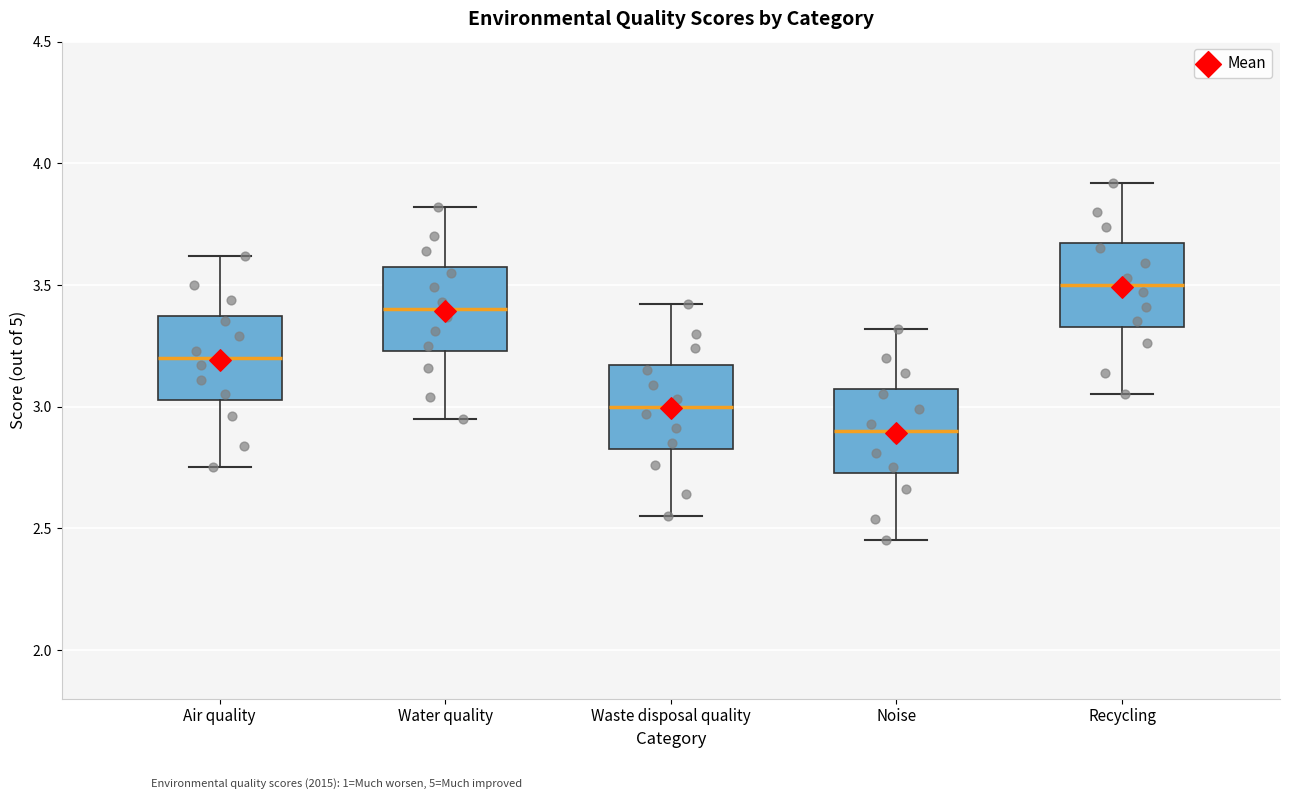

Reading left to right, transcribe this box plot: for each box, give where its median line is, the range the box spans, and where its two whiskers end, as read against the y-axis. The values are not printed on the chart, so give them approximately, as read against the axis.

Air quality: median 3.20, box 3.05 to 3.35, whiskers 2.75 to 3.60
Water quality: median 3.40, box 3.25 to 3.55, whiskers 2.95 to 3.80
Waste disposal quality: median 3.00, box 2.85 to 3.15, whiskers 2.55 to 3.40
Noise: median 2.90, box 2.75 to 3.05, whiskers 2.45 to 3.30
Recycling: median 3.50, box 3.35 to 3.65, whiskers 3.05 to 3.90